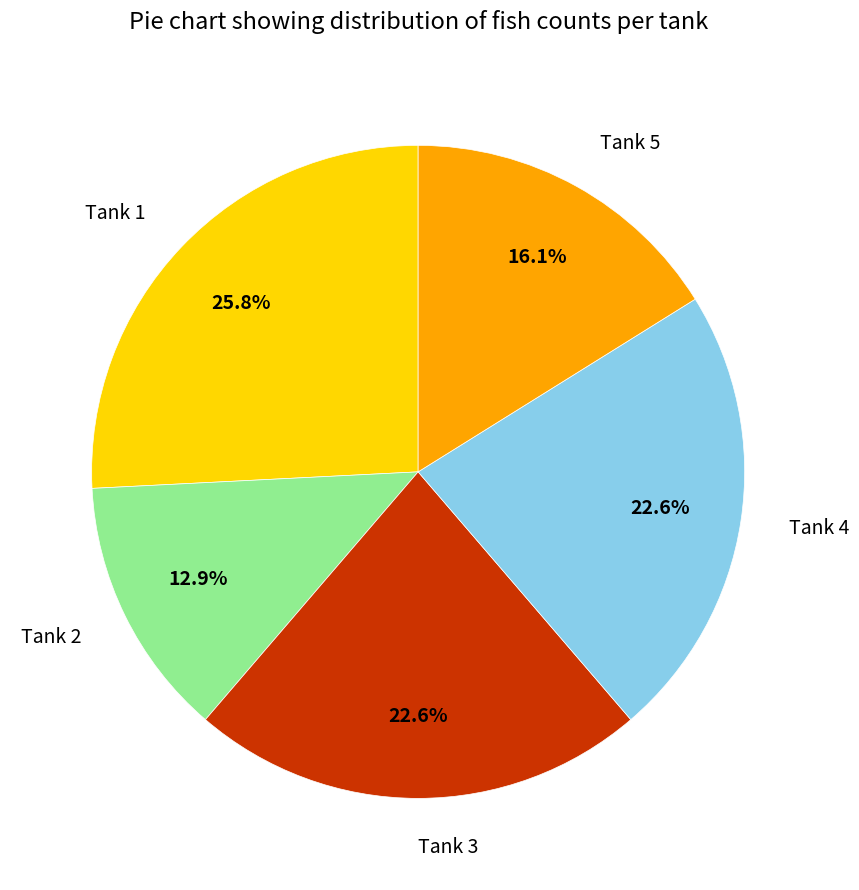

What percentage is the Tank 2 slice, to the nearest percent?

13%